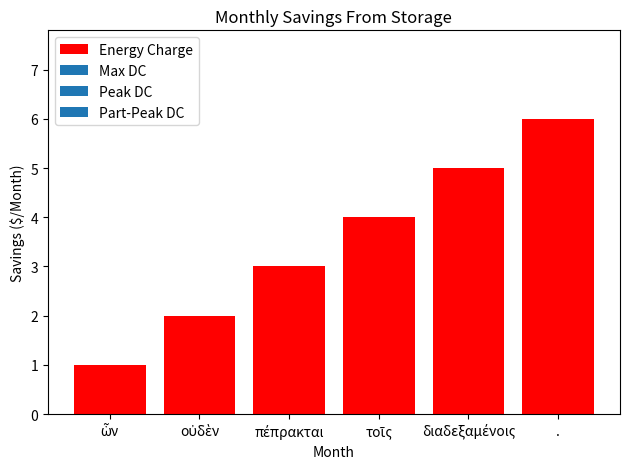

What is the sum of all values?

21